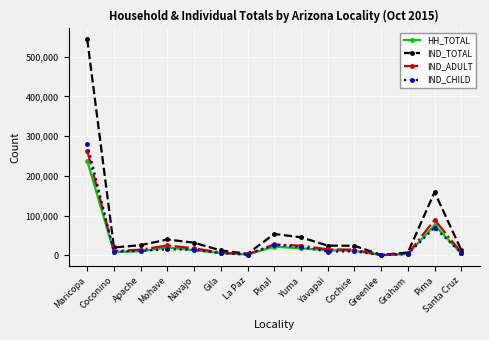

Which series changed the most between Mohave and Gila?

IND_TOTAL